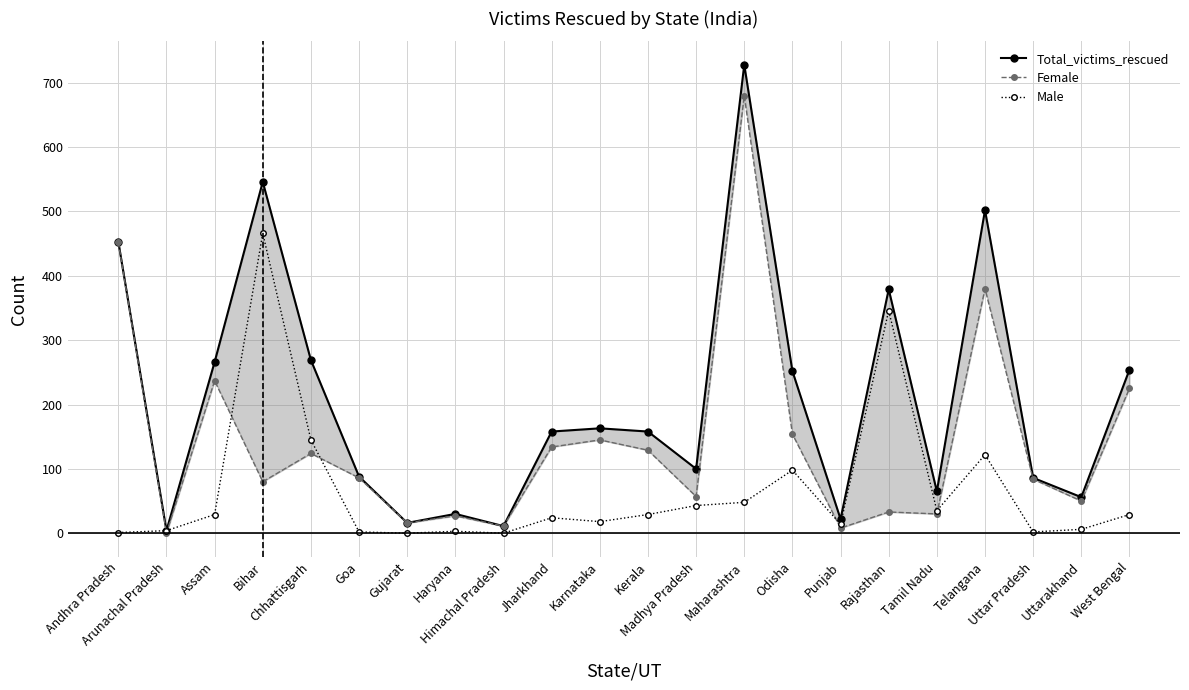

How many data points in Female are less than 86?

11